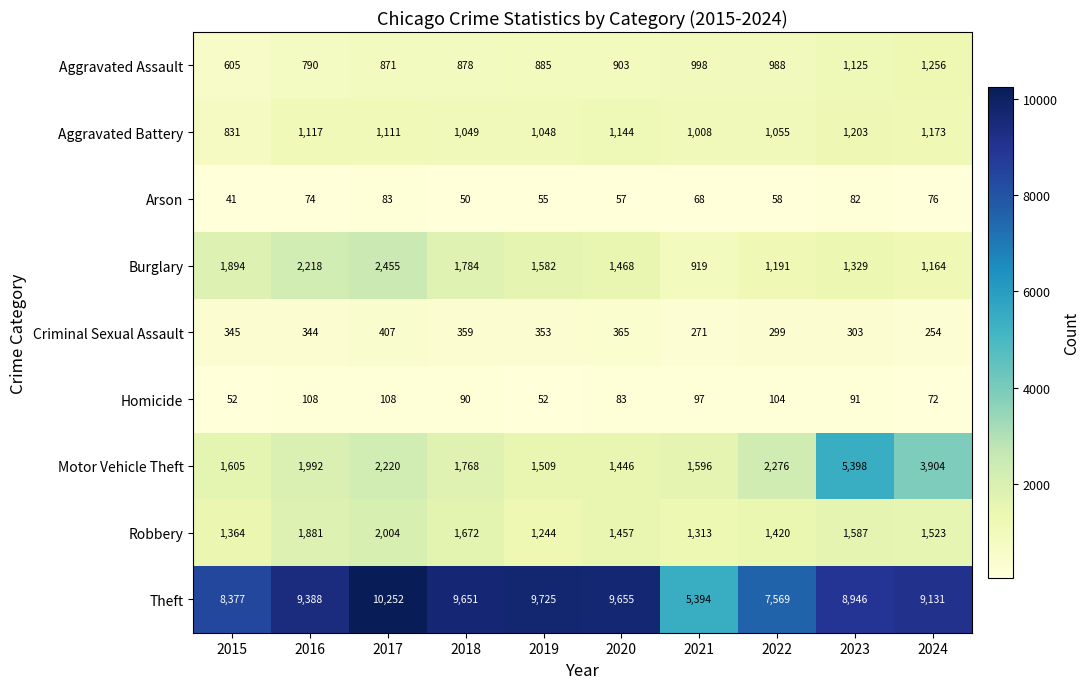

What is the sum of all Theft values?

88088